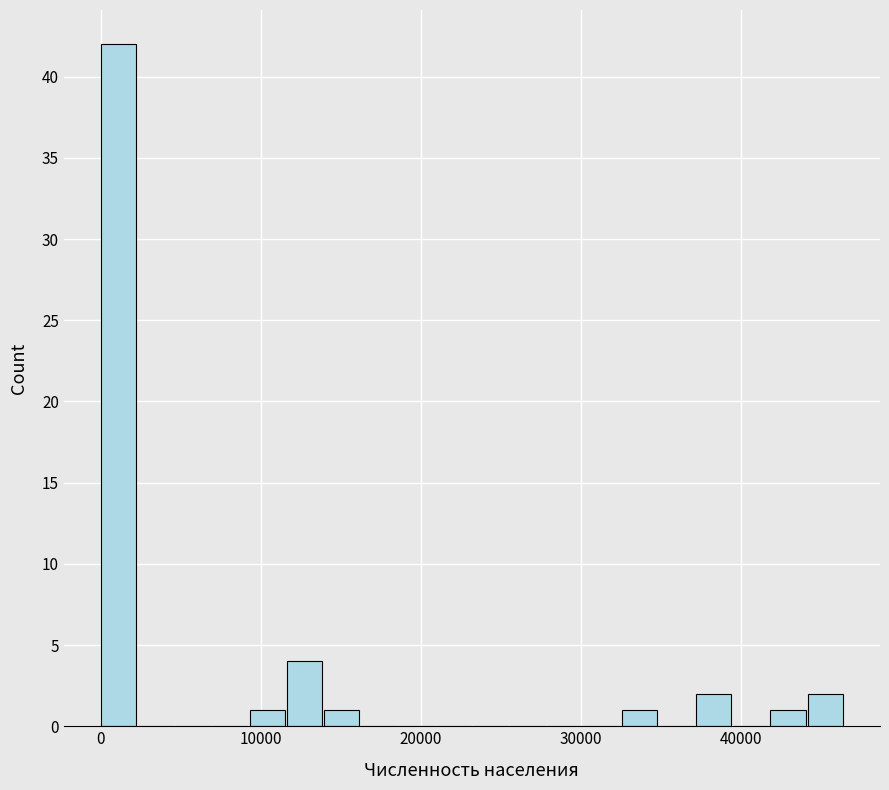

Read against the x-axis, roughly where is the centre of the tallest bar?

1000